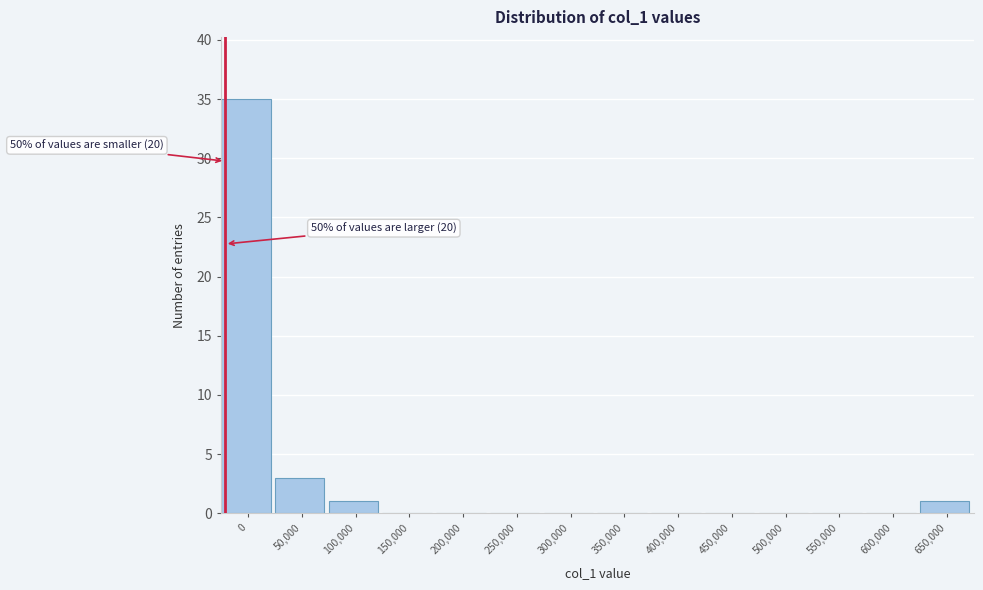

Reading left to right, transcribe all the data shown in this chart.

0=35	50,000=3	100,000=1	150,000=0	200,000=0	250,000=0	300,000=0	350,000=0	400,000=0	450,000=0	500,000=0	550,000=0	600,000=0	650,000=1